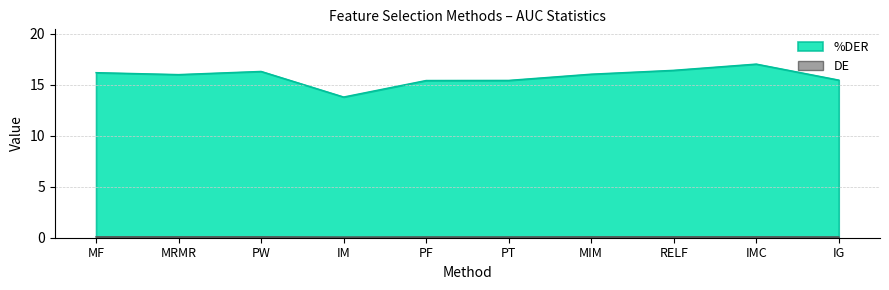

True or false: %DER and DE intersect in this chart.

False